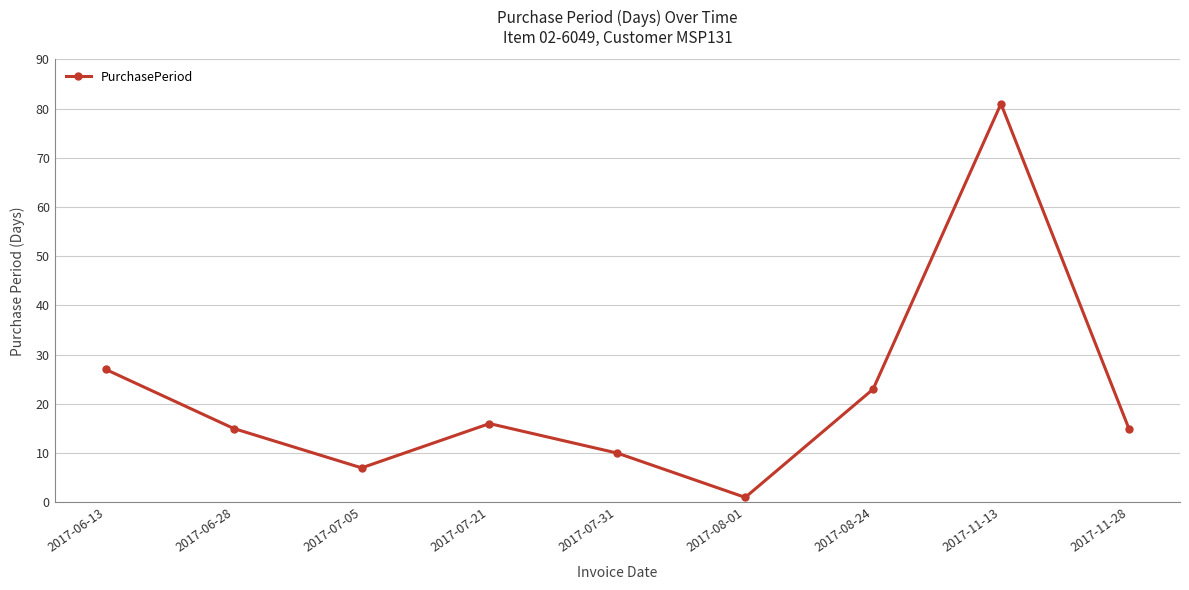

What is the average value?

22